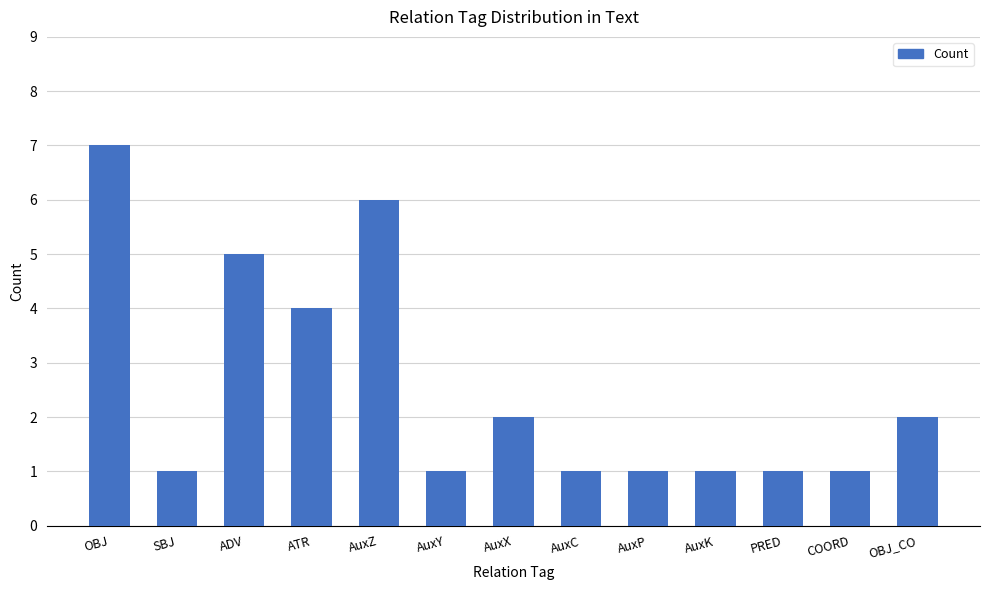

What position from the left is PRED?

11